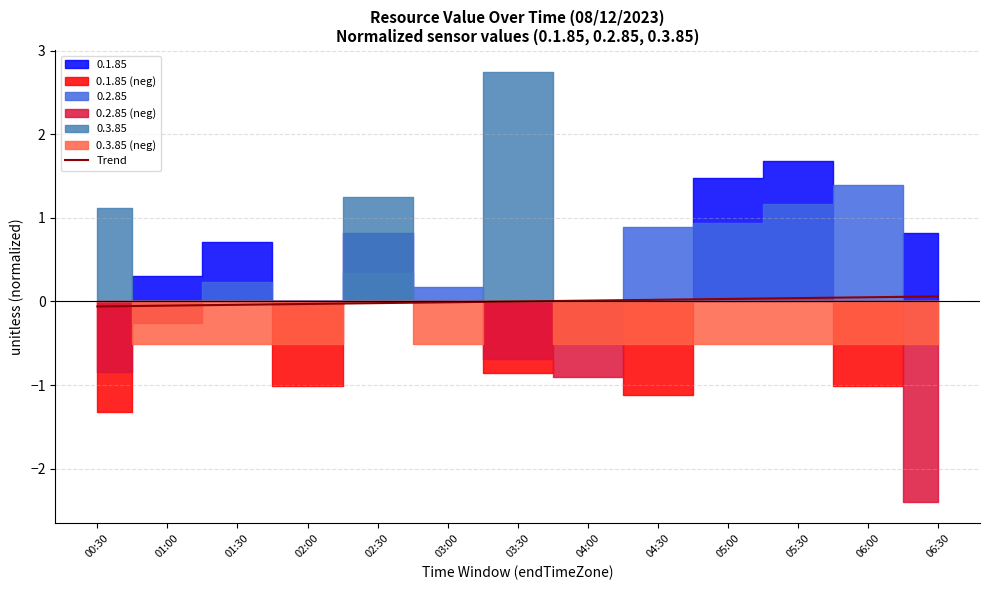

Reading right to left, transcribe all the data shown in this chart.

06:30=0.1	06:00=0.0	05:30=0.0	05:00=0.0	04:30=0.0	04:00=0.0	03:30=-0.0	03:00=-0.0	02:30=-0.0	02:00=-0.0	01:30=-0.0	01:00=-0.0	00:30=-0.1